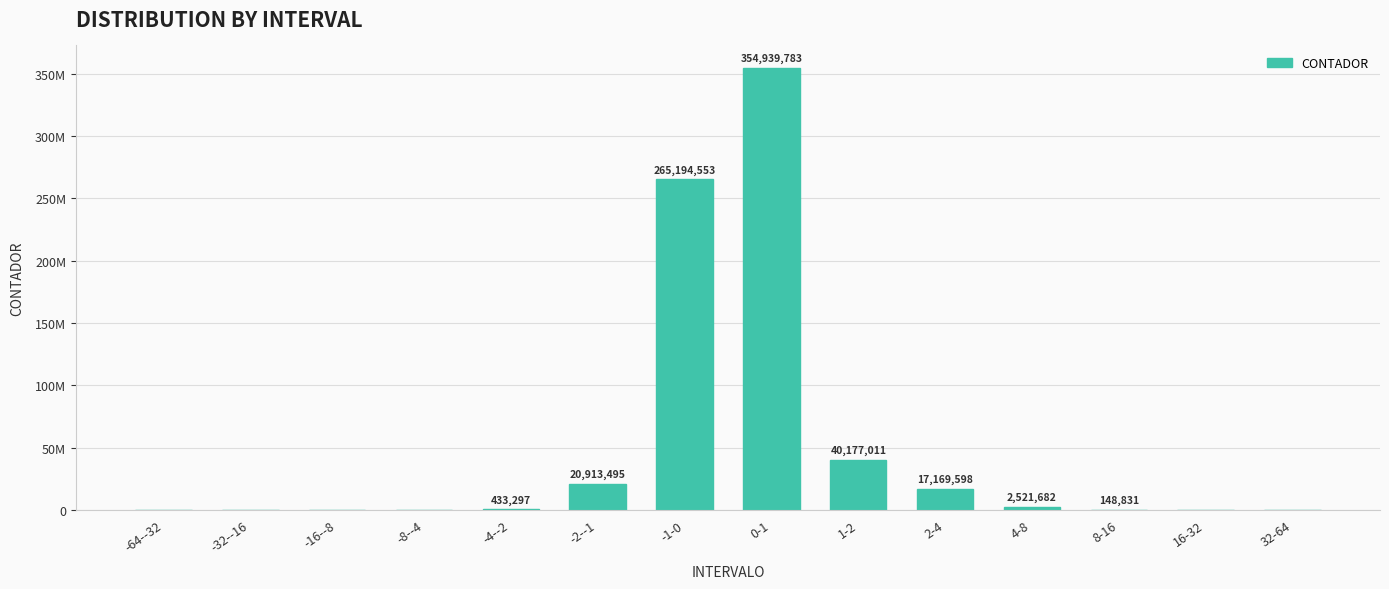

Which label corresponds to the smallest value in the chart?

-64--32